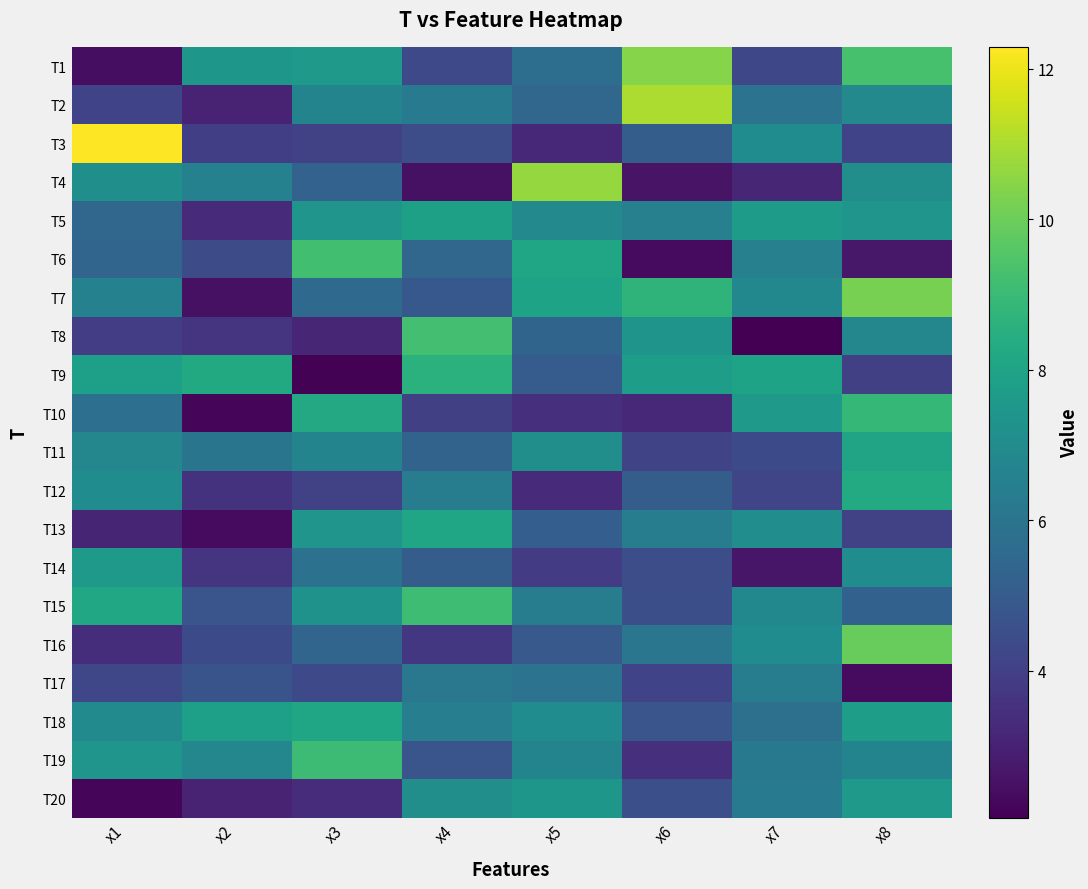

Which has a higher value, x2 or x1?

x2